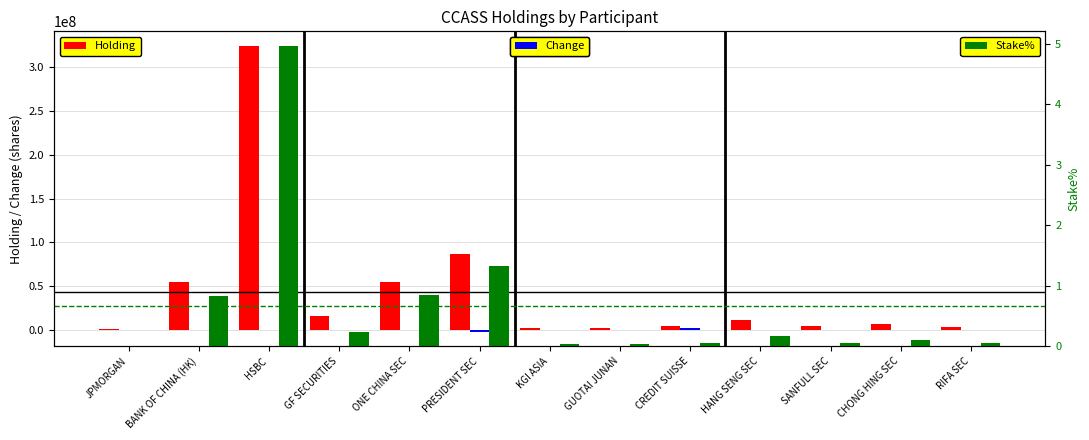

The Change series shows 44000.0 at HSBC. True or false?

True